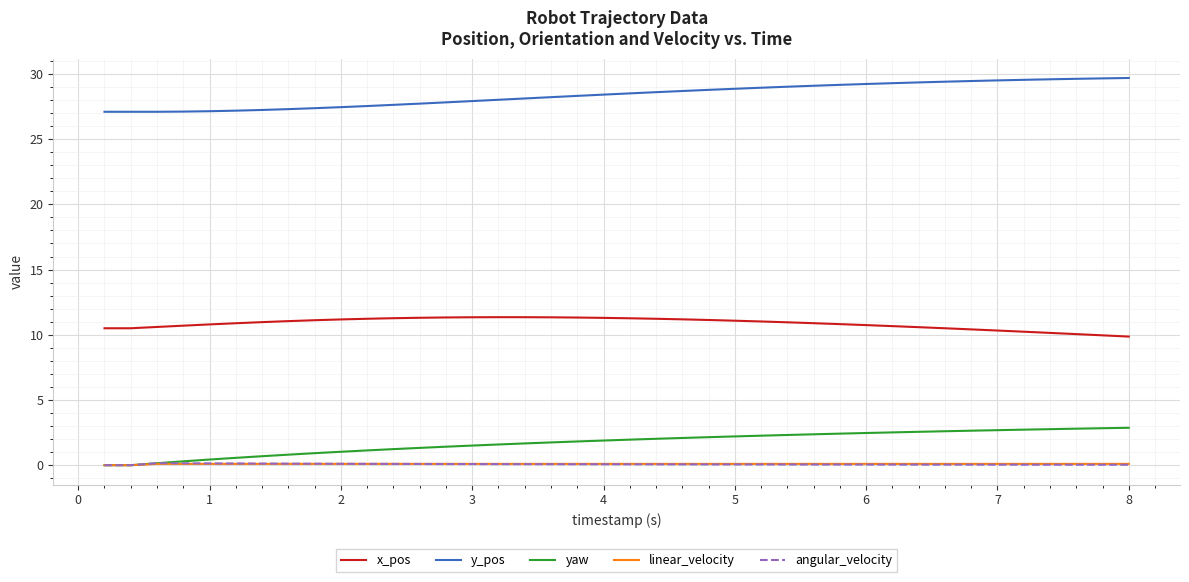

True or false: y_pos and yaw intersect in this chart.

False